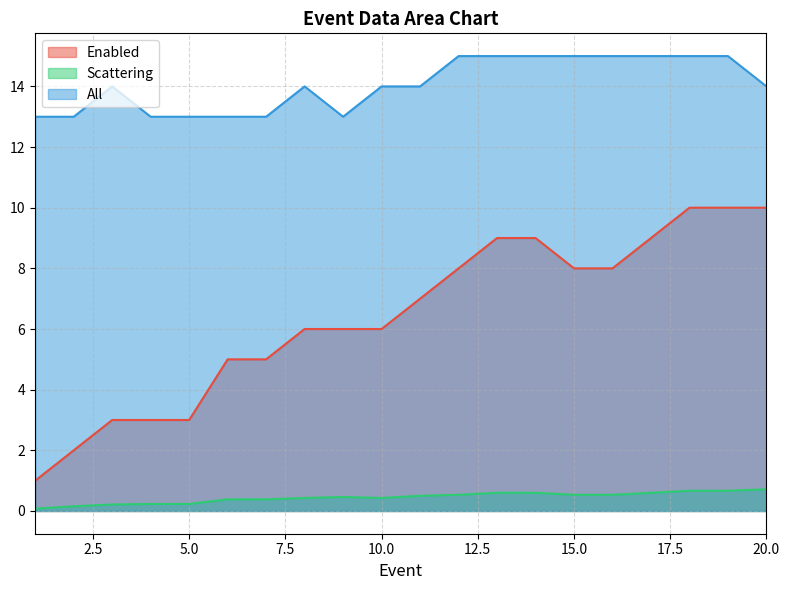

What is the minimum value for Enabled?

1.0